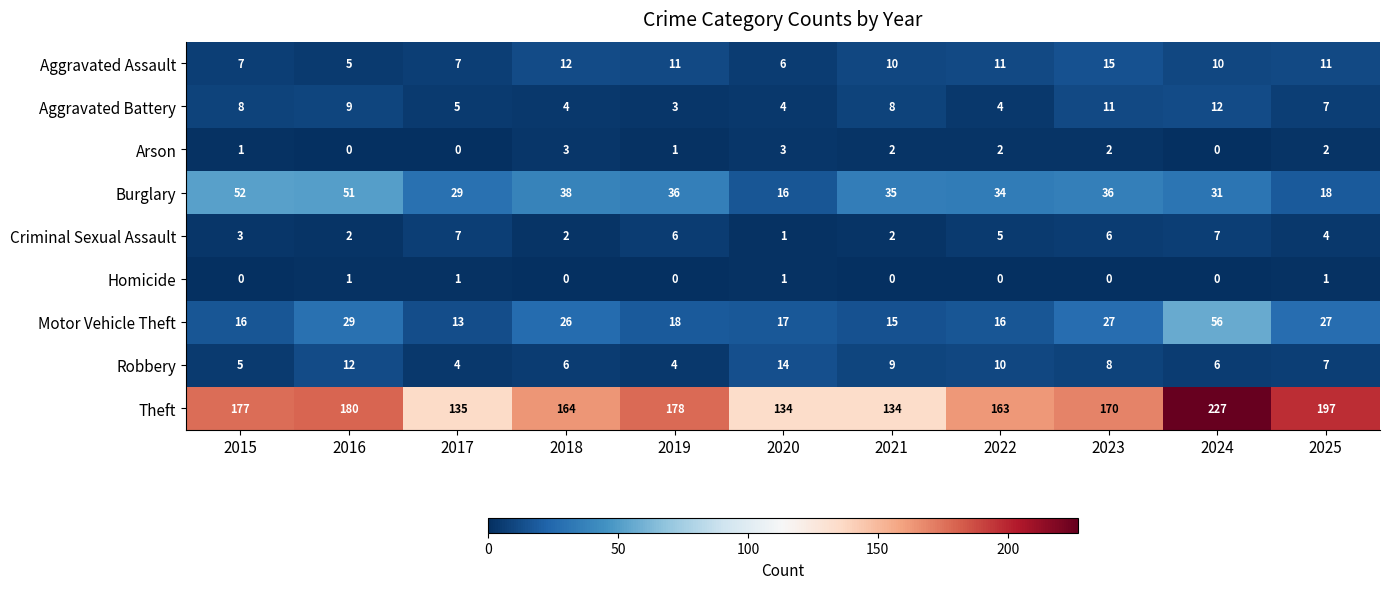

The value of Criminal Sexual Assault at 2021 is 2. True or false?

True